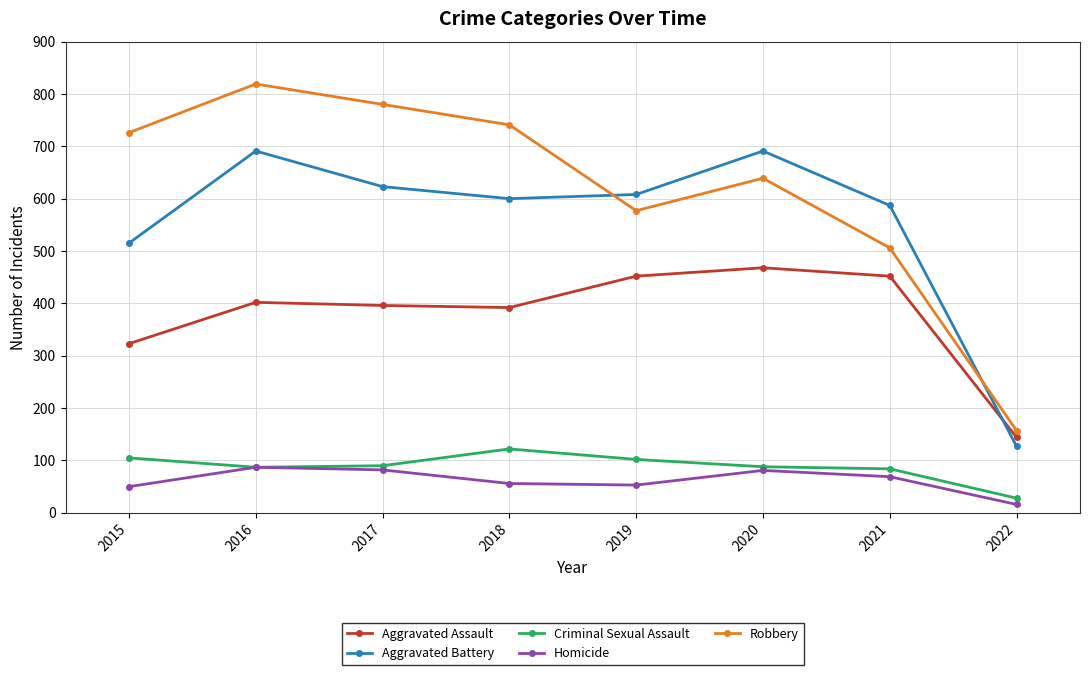

In Homicide, how many points are lower than both neighbors (excluding endpoints)?

1